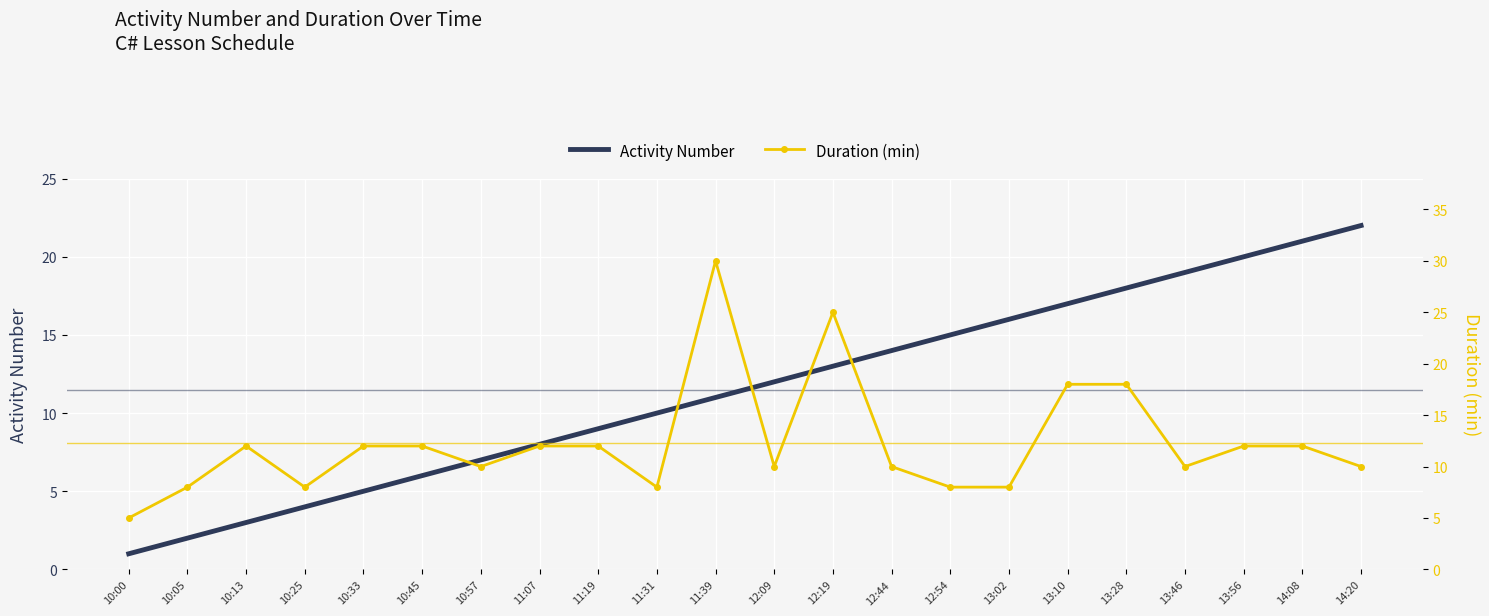

How many lines are shown in the chart?

2